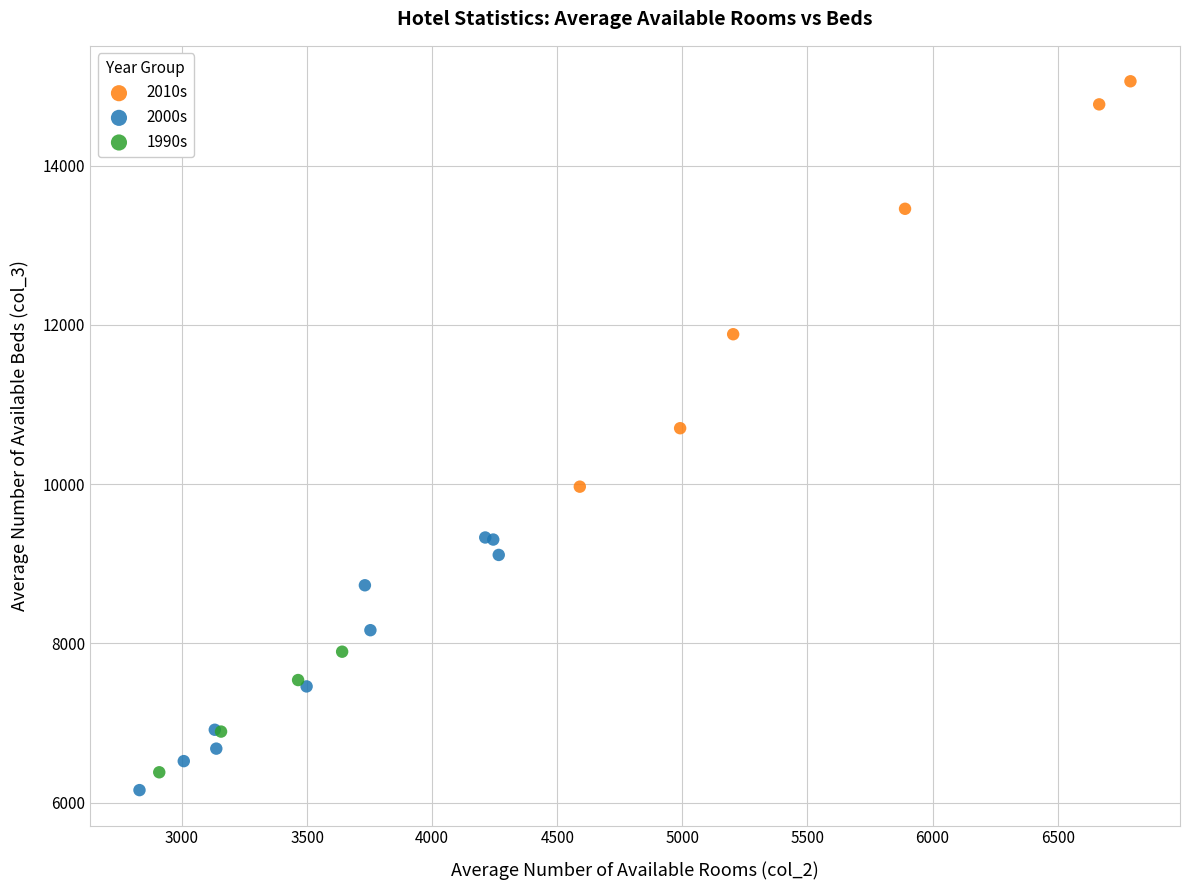

Which series contains the lowest Y value?

2000s